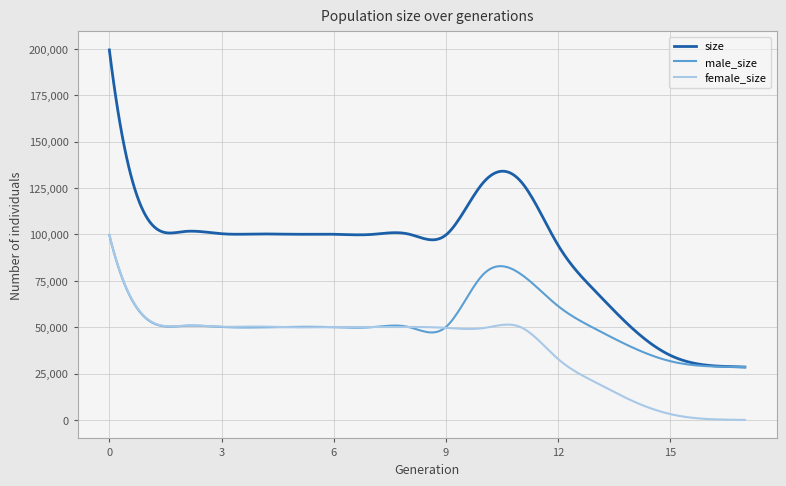

What is the maximum value for size?

199513.0